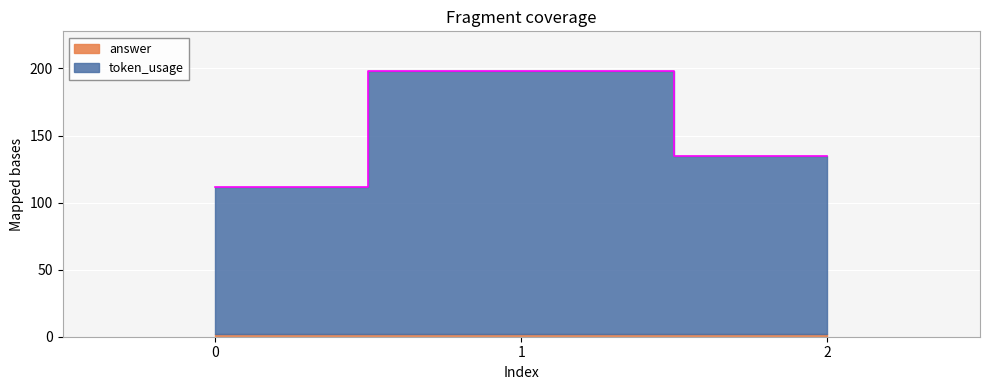

How many lines are shown in the chart?

1